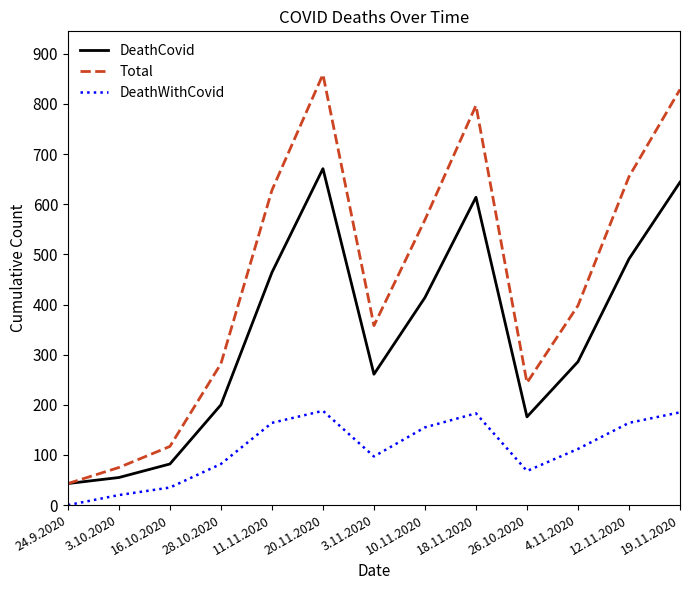

Where is the first local minimum for DeathCovid?

3.11.2020